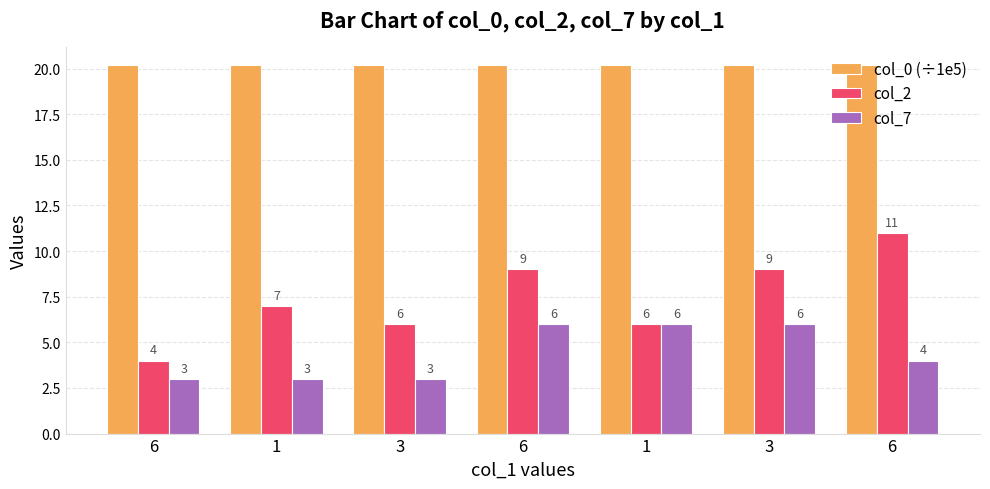

Between 1 and 3, which is larger?

1